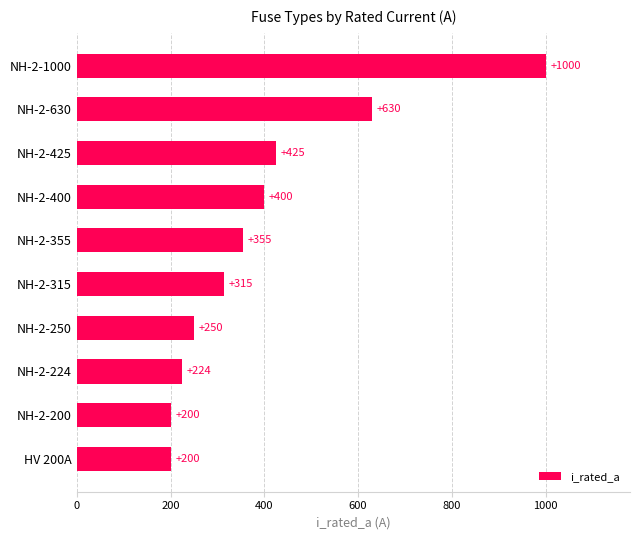

Reading top to bottom, what are all the values shown in this chart?

NH-2-1000=1000	NH-2-630=630	NH-2-425=425	NH-2-400=400	NH-2-355=355	NH-2-315=315	NH-2-250=250	NH-2-224=224	NH-2-200=200	HV 200A=200